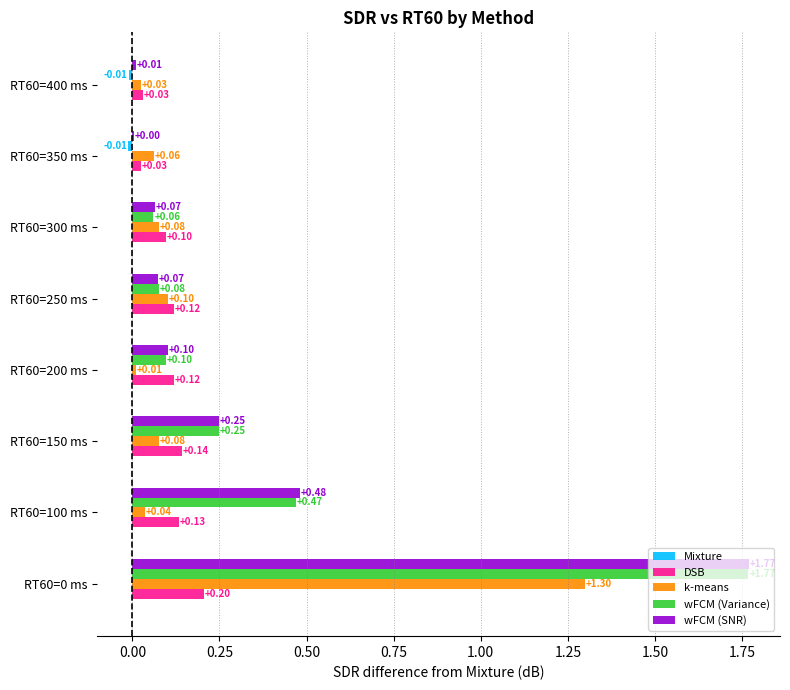

Between RT60=0 ms and RT60=250 ms, which series saw the biggest shift?

wFCM (SNR)